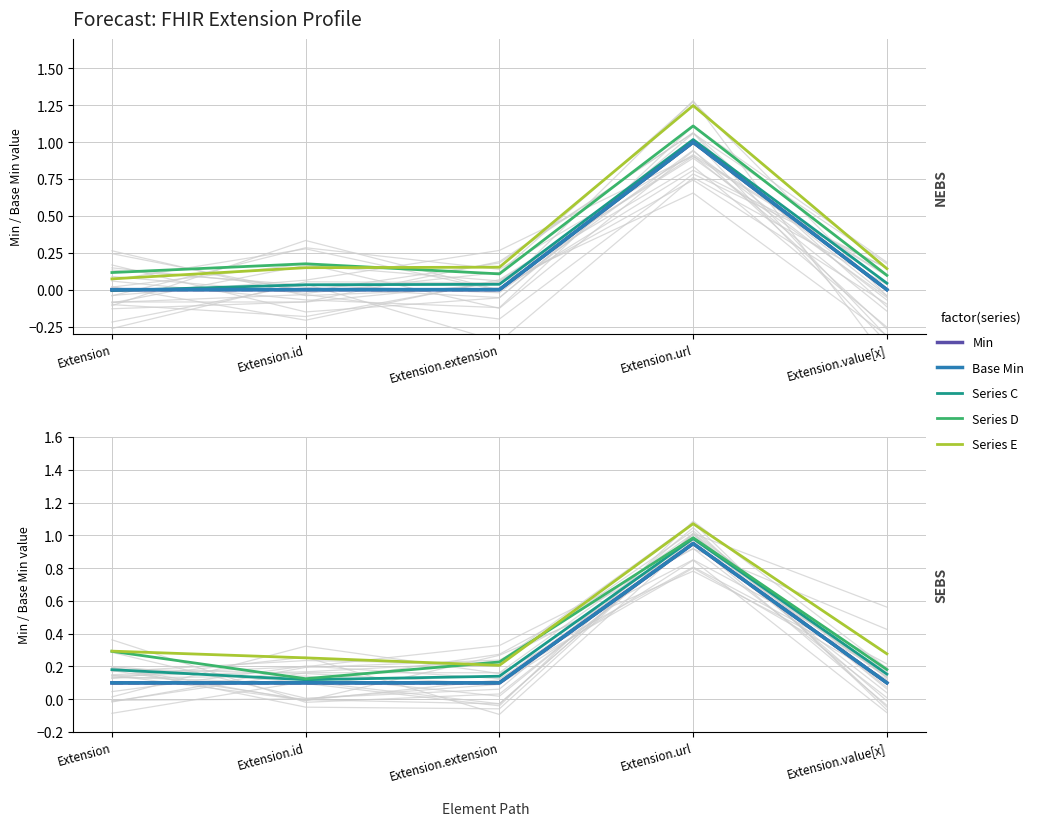

What is the approximate value of Series E at Extension.url?

1.1